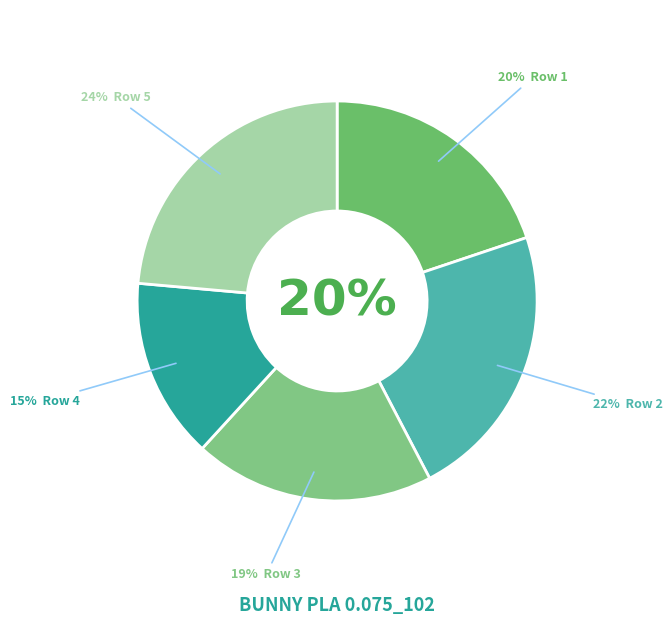

How many slices are in this pie chart?

5